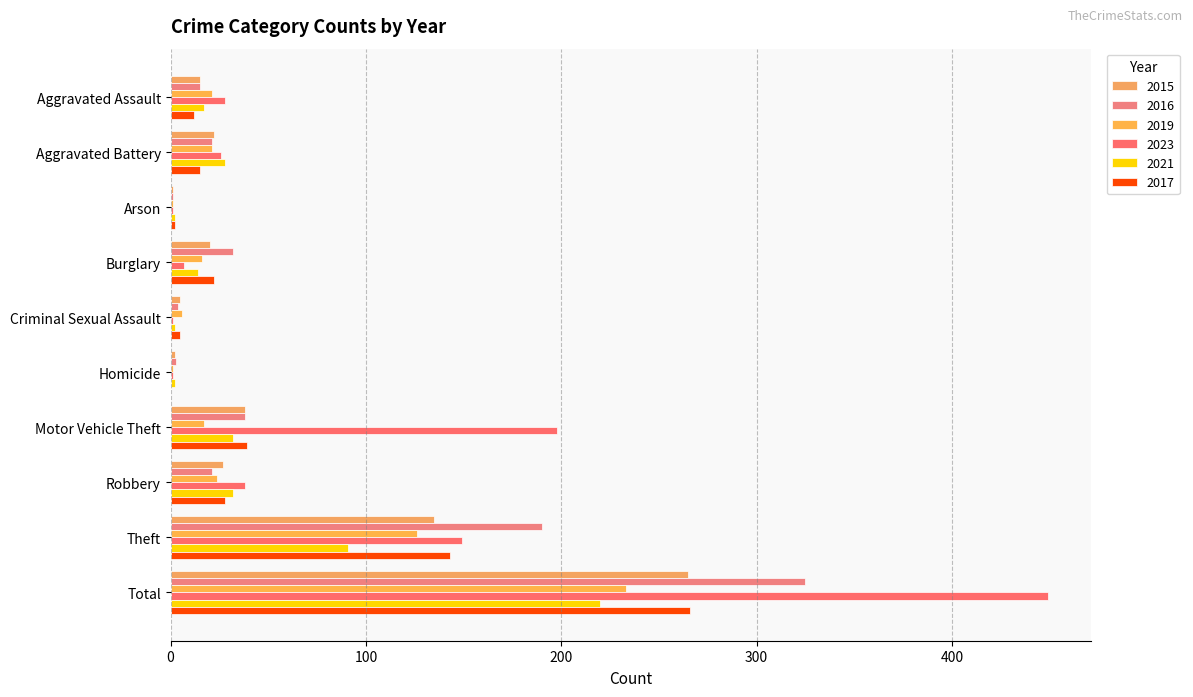

What is the label of the 10th bar from the right?

Aggravated Assault